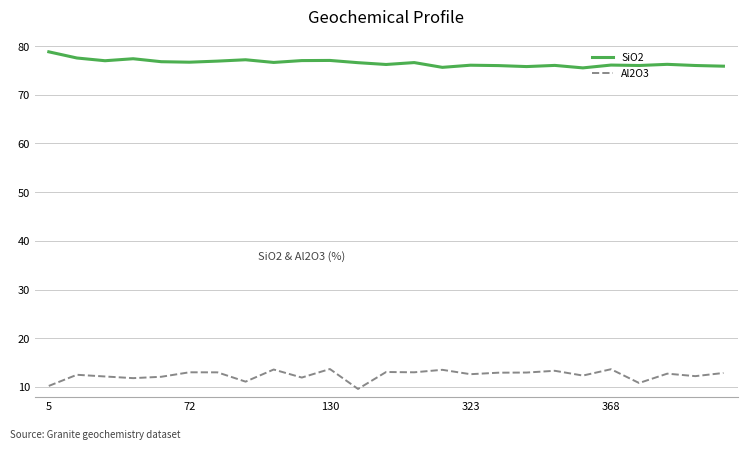

What is the highest value of the SiO2 series?

78.8